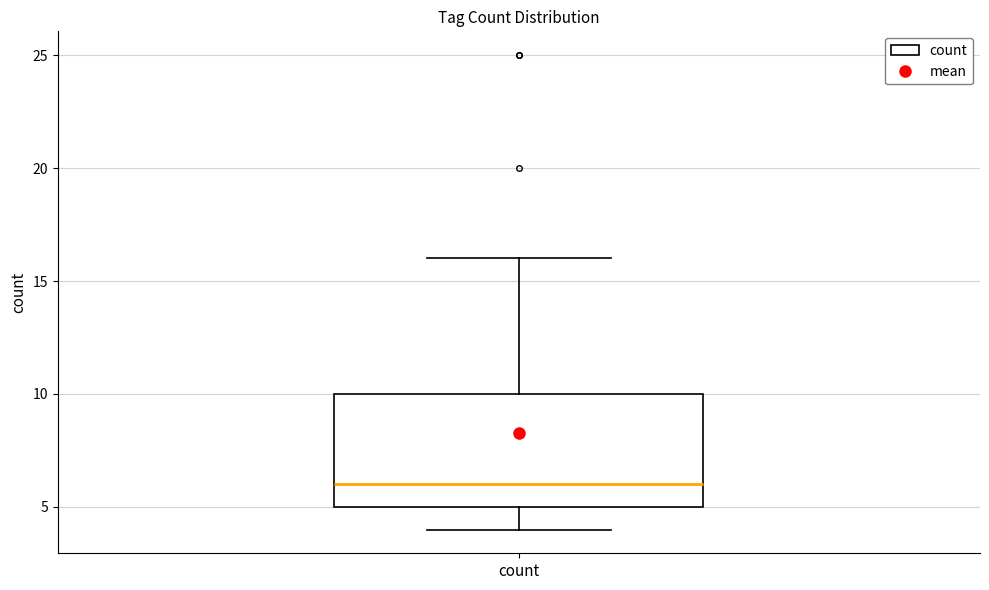

Transcribe this box plot: give where the median line is, the range the box spans, and where the two whiskers end, as read against the y-axis. The values are not printed on the chart, so give them approximately, as read against the axis.

median 6, box 5 to 10, whiskers 4 to 16